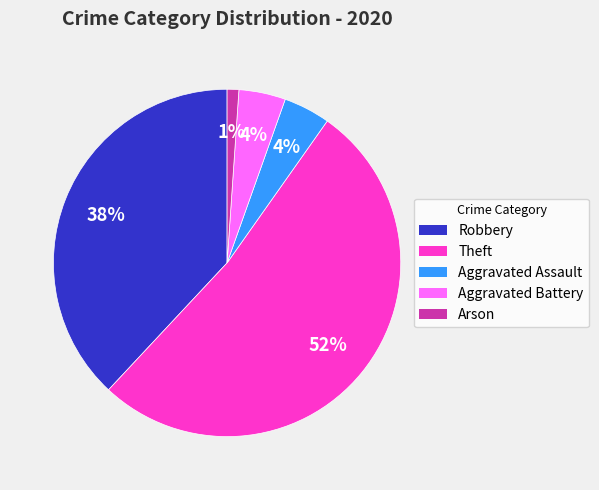

To the nearest percent, what is the average slice percentage?

20%